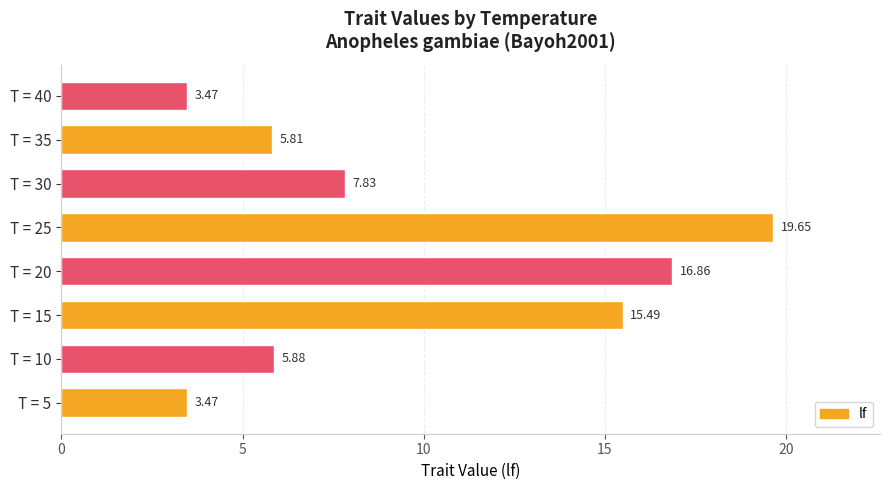

Count the number of categories in the chart.

8